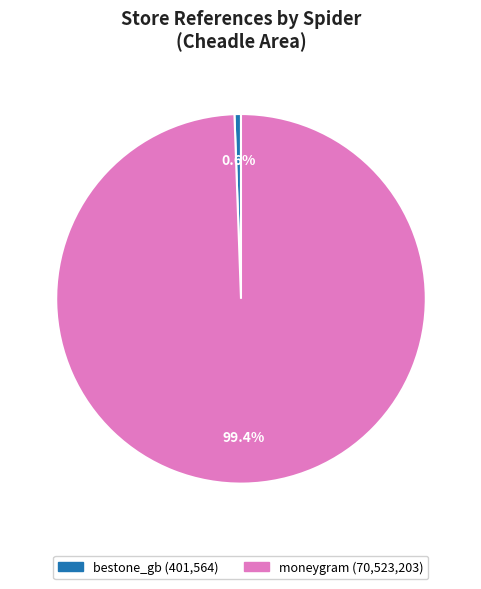

To the nearest percent, what is the average slice percentage?

50%